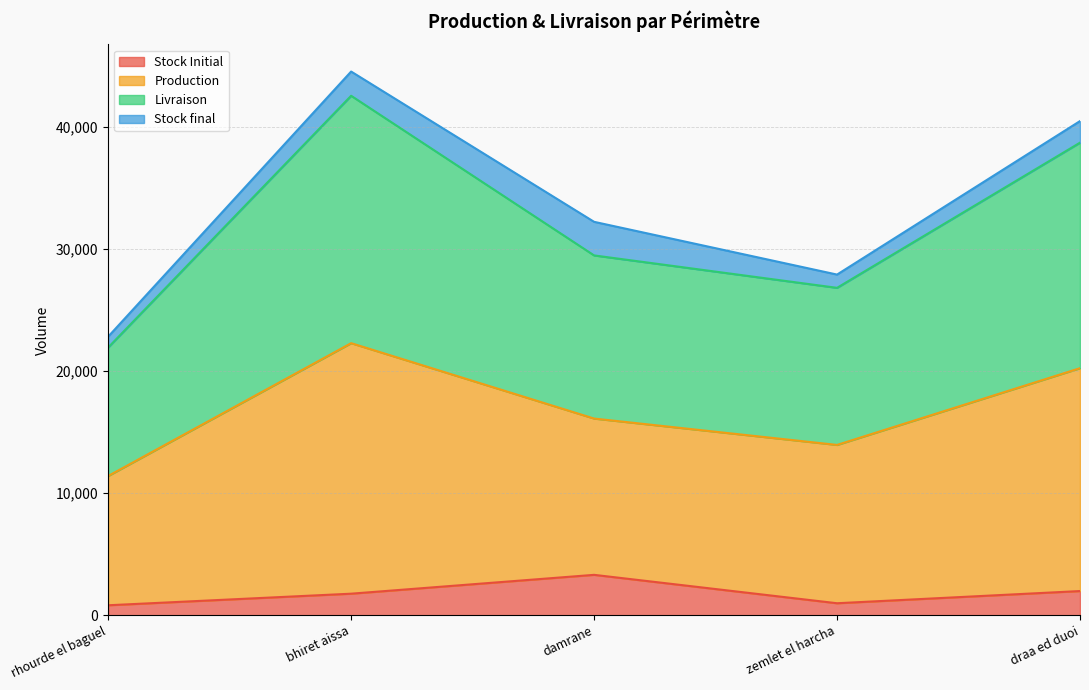

At how many categories does at least one series exceed 28869?

3